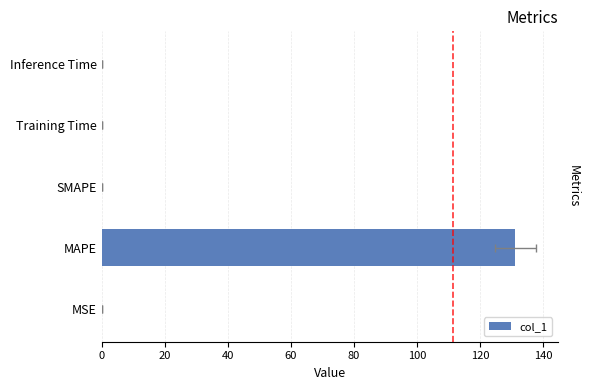

What is the difference between the maximum and minimum values?

131.2